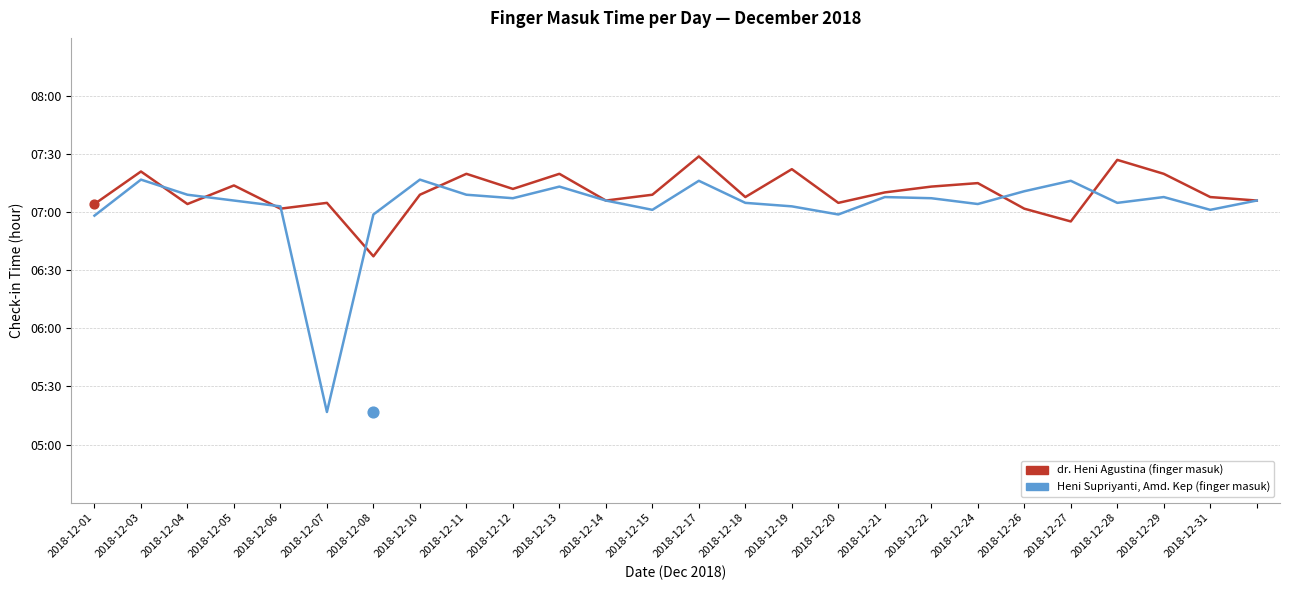

Which series has the largest Y range (max minus min)?

Heni Supriyanti, Amd. Kep (finger masuk)